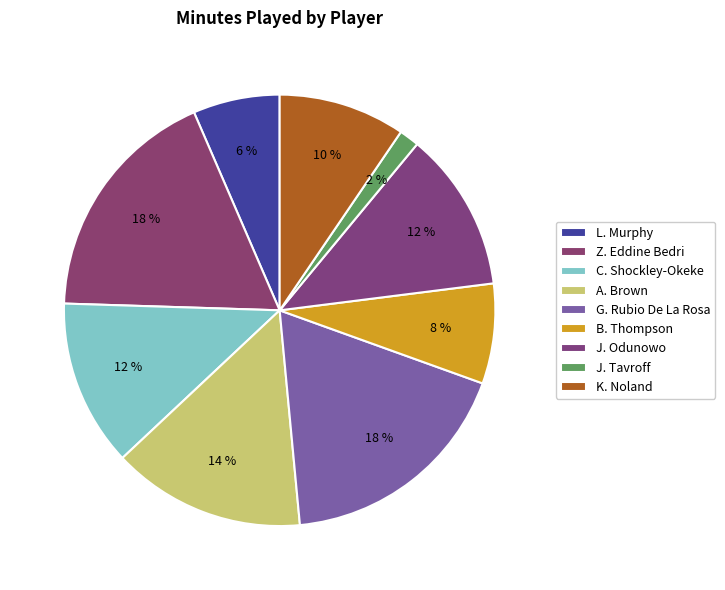

How many segments does this pie chart have?

9